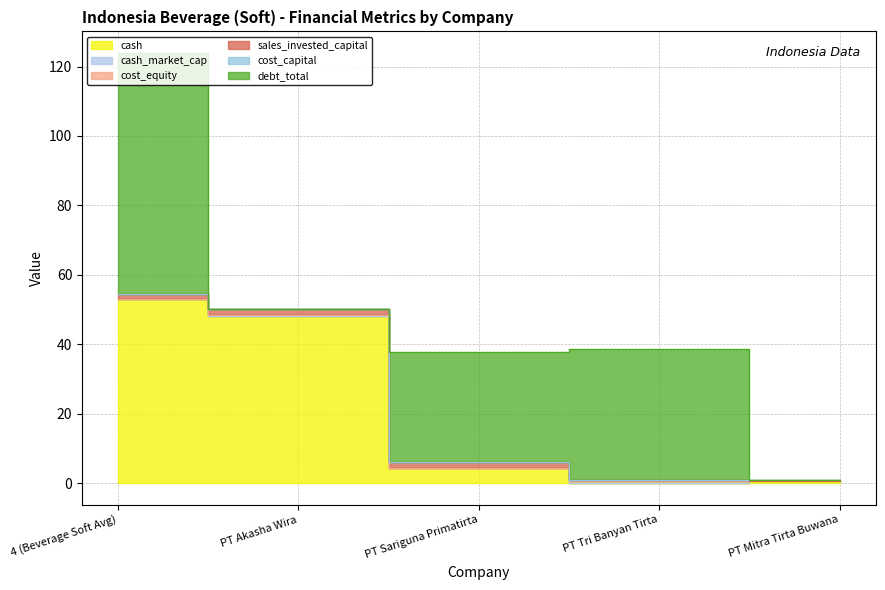

What is the label of the 1st point from the right?

PT Mitra Tirta Buwana